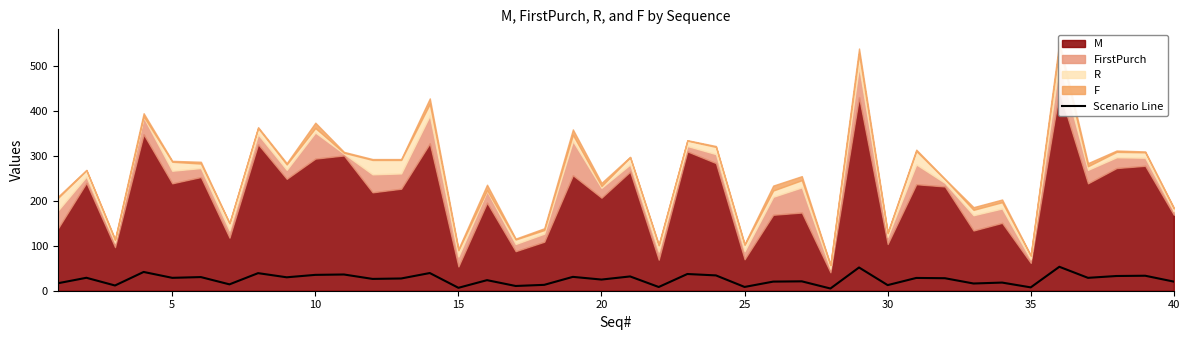

What is the sum of the values at 20 and 19?

56.6